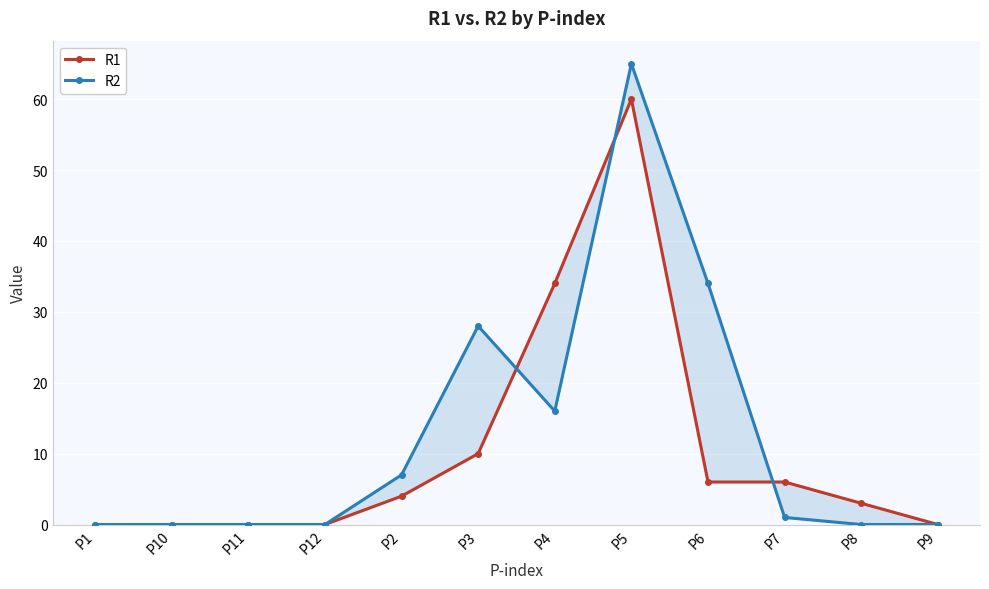

Does the chart display data point markers on the line(s)?

Yes